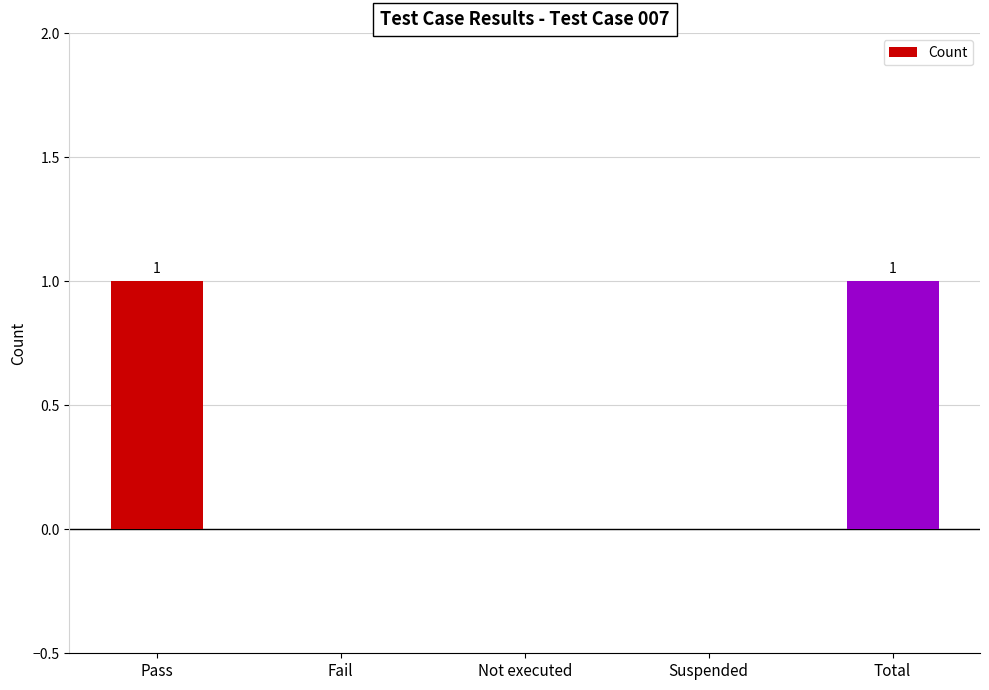

What is the ratio of the value at Total to the value at Pass?

1.0